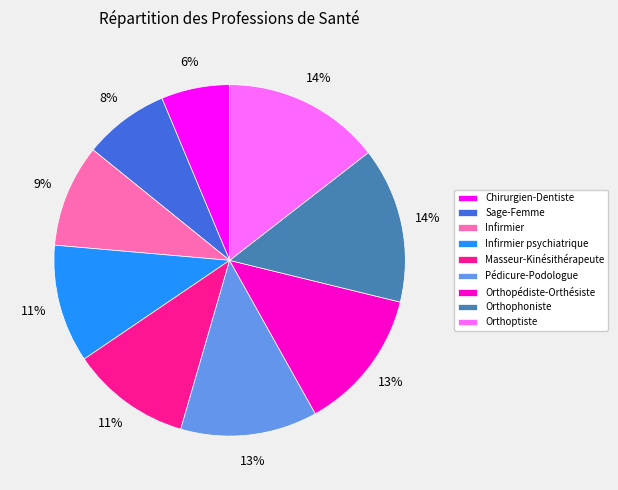

To the nearest percent, what is the combined percentage of Orthophoniste and Sage-Femme?

22%